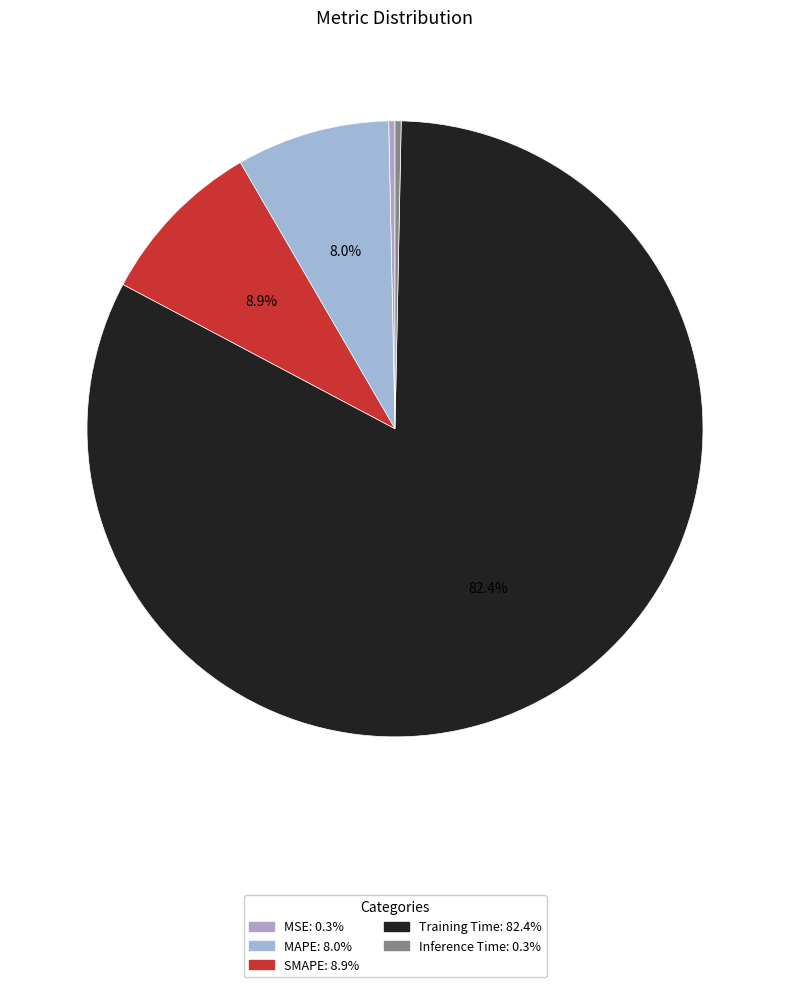

Is there a majority slice in this chart?

Yes